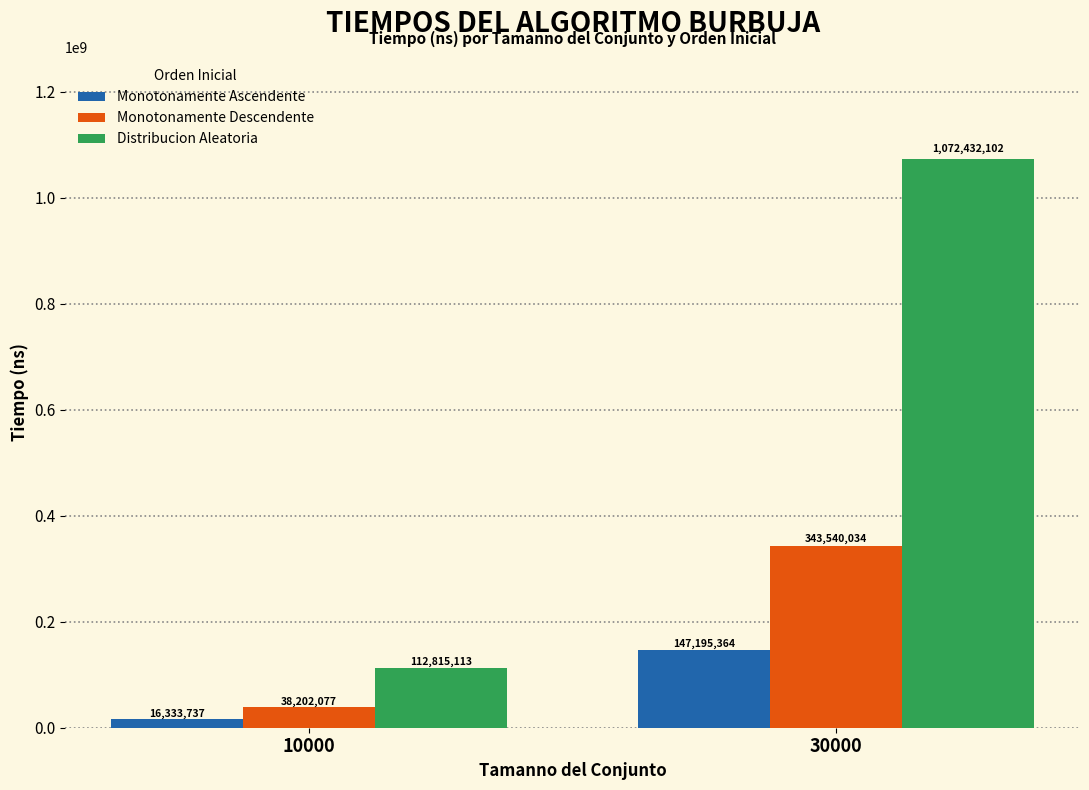

Reading left to right, list all the values displayed in this chart.

Monotonamente Ascendente: 10000=16333737	30000=147195364
Monotonamente Descendente: 10000=38202077	30000=343540034
Distribucion Aleatoria: 10000=112815113	30000=1072432102